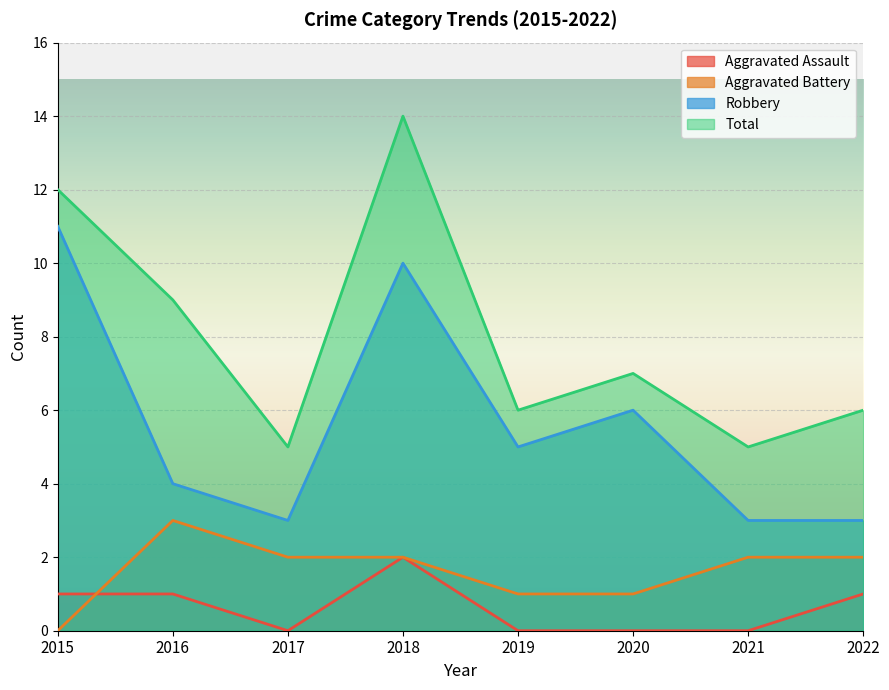

At which category does the chart reach its peak across all series?

2018